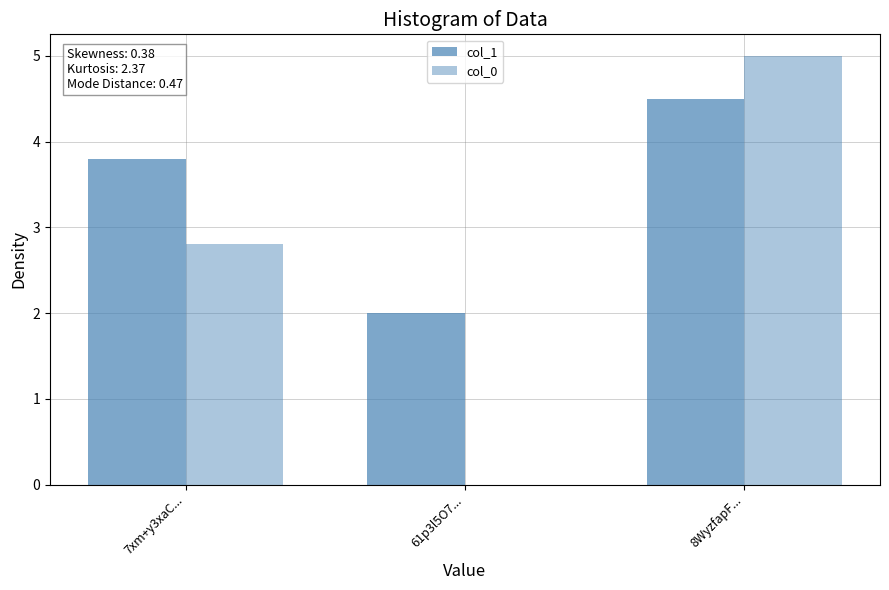

How many groups of bars are there?

3